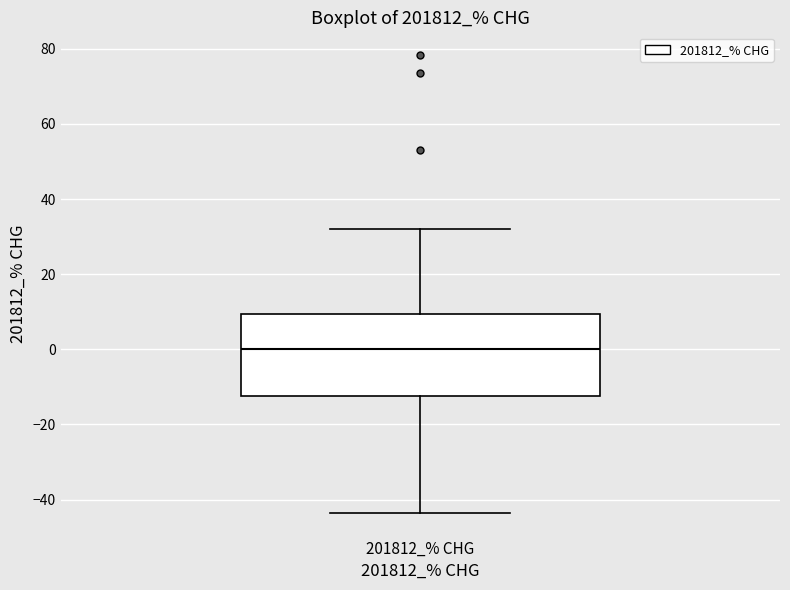

Transcribe this box plot: give where the median line is, the range the box spans, and where the two whiskers end, as read against the y-axis. The values are not printed on the chart, so give them approximately, as read against the axis.

median 0, box -12 to 10, whiskers -44 to 32